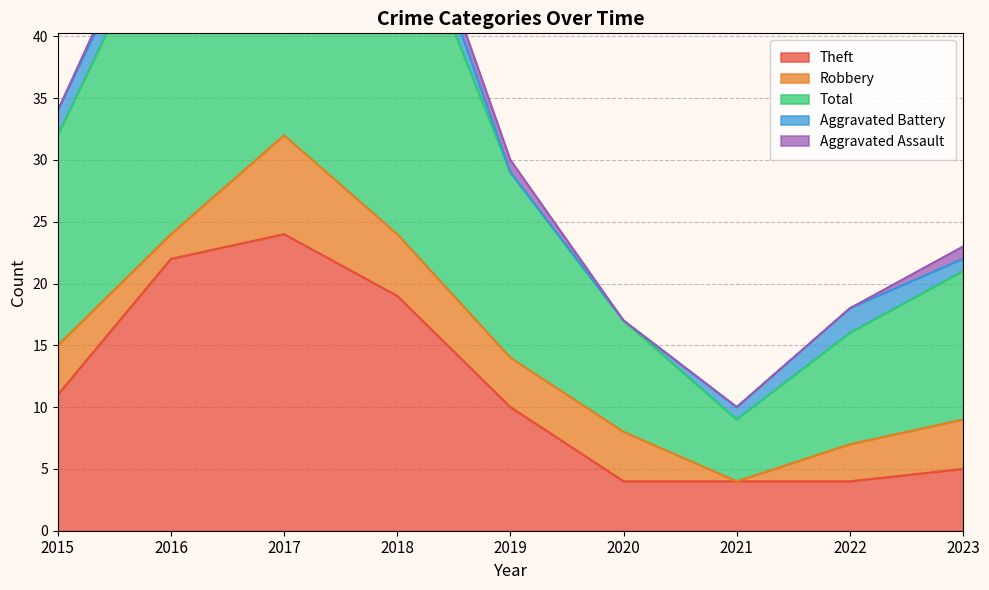

Is it true that Robbery equals 8 at 2017?

True